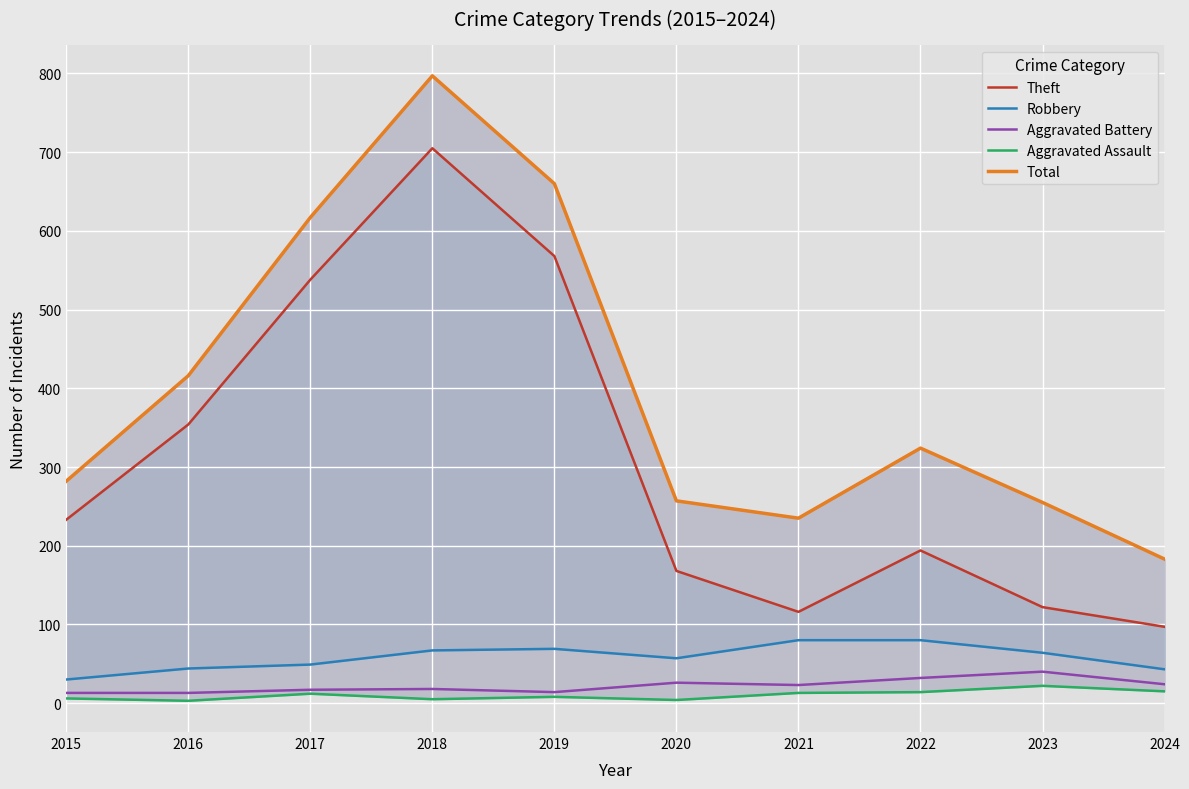

True or false: Aggravated Battery and Aggravated Assault cross at least once.

False